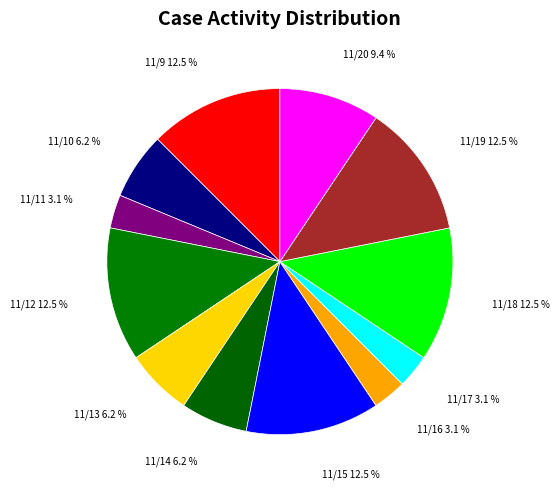

Do 11/11 and 11/20 together represent more than half of the pie?

No